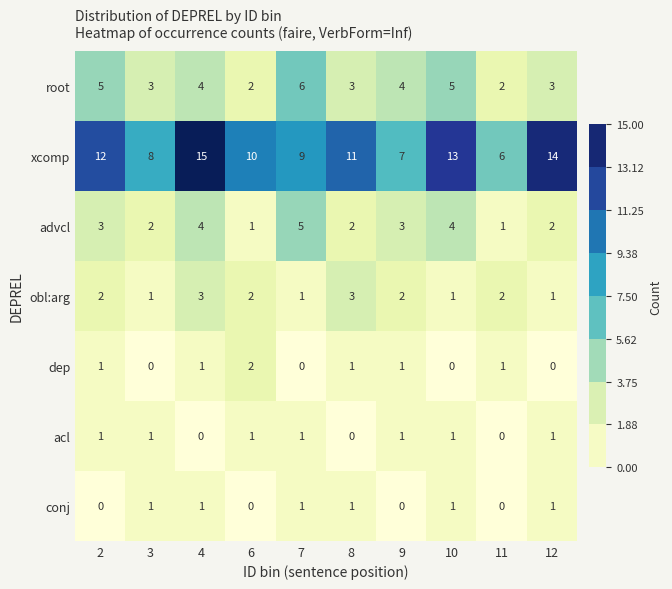

What is the greatest value displayed?

15